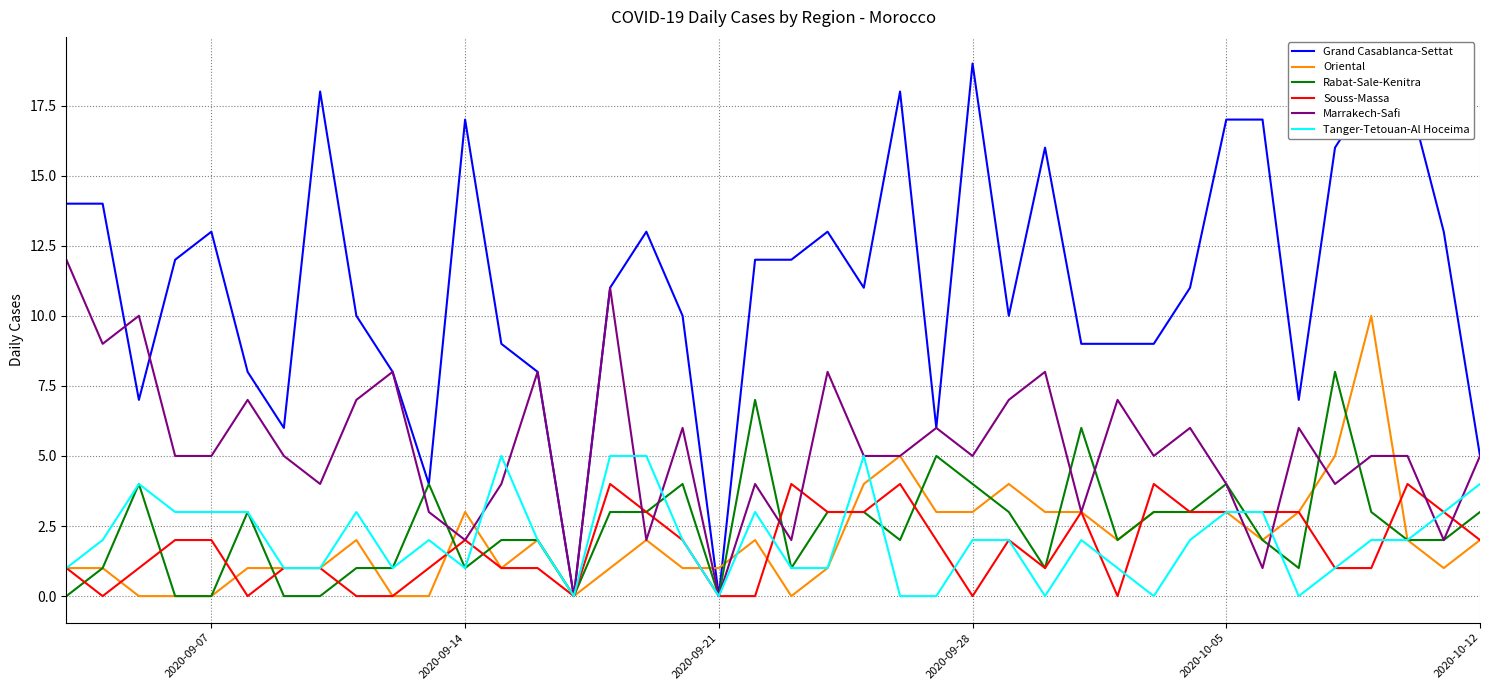

What is the greatest value displayed?

19